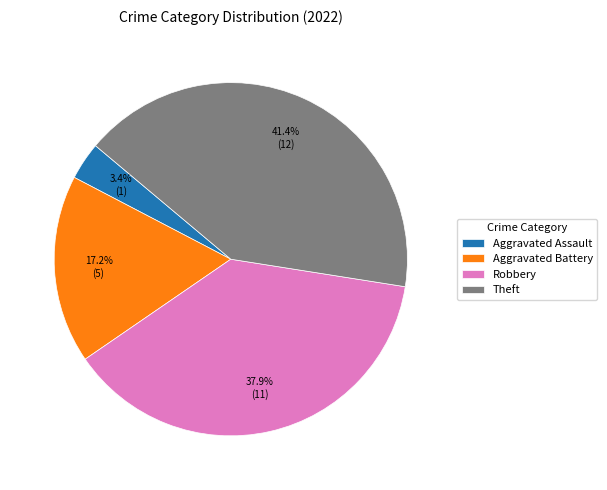

How many slices are in this pie chart?

4